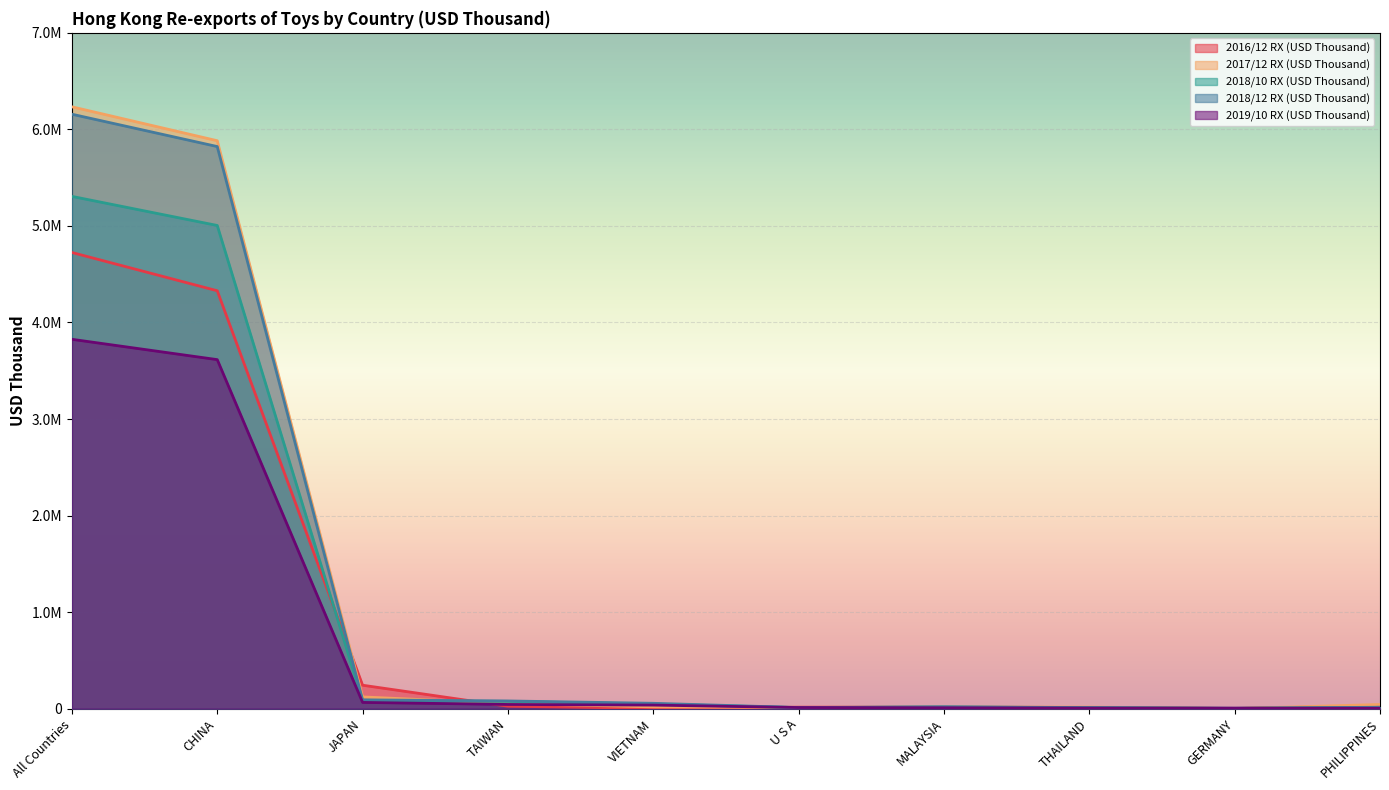

In 2018/10 RX (USD Thousand), how many points are higher than both neighbors (excluding endpoints)?

1